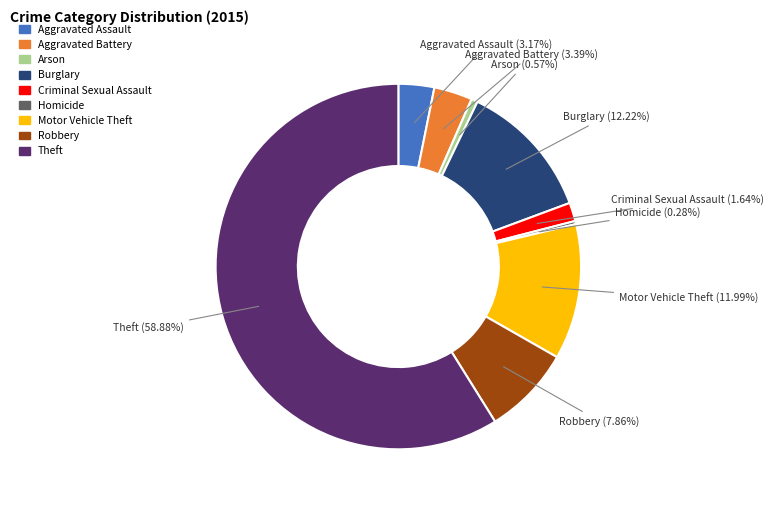

To the nearest percent, what is the combined percentage of Burglary and Robbery?

20%